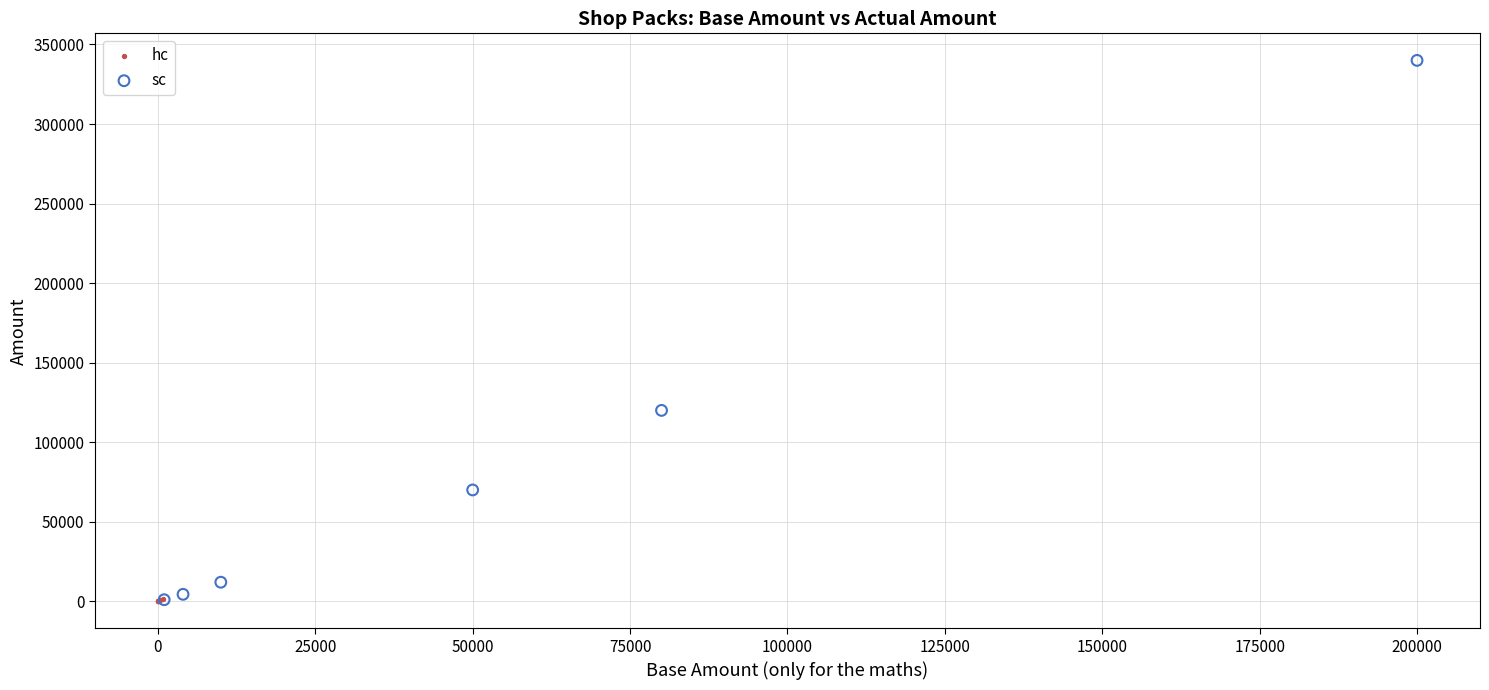

Which series has the largest Y range (max minus min)?

sc